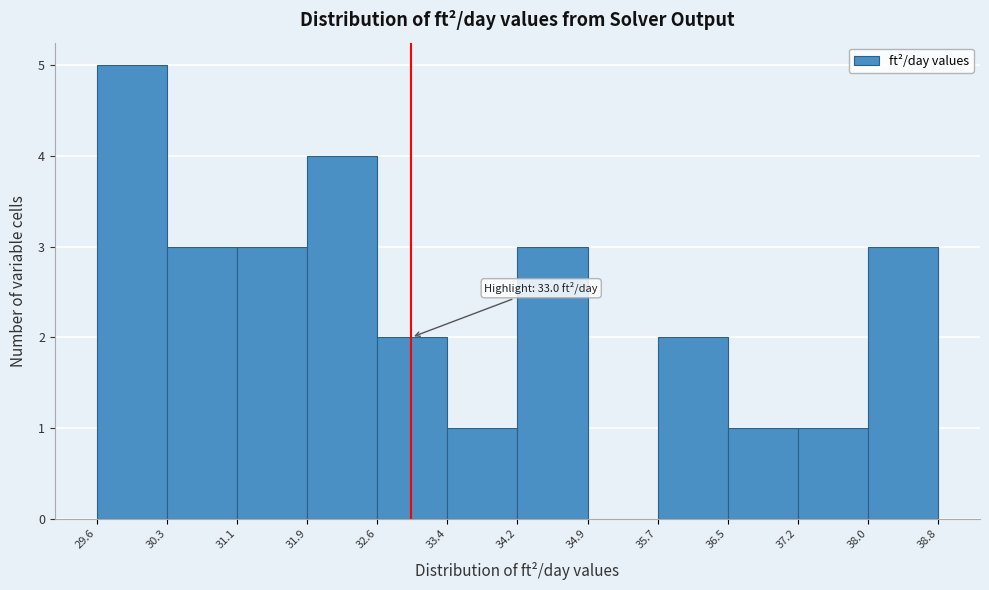

Which range on the x-axis has the tallest bar?

29.6 to 30.3